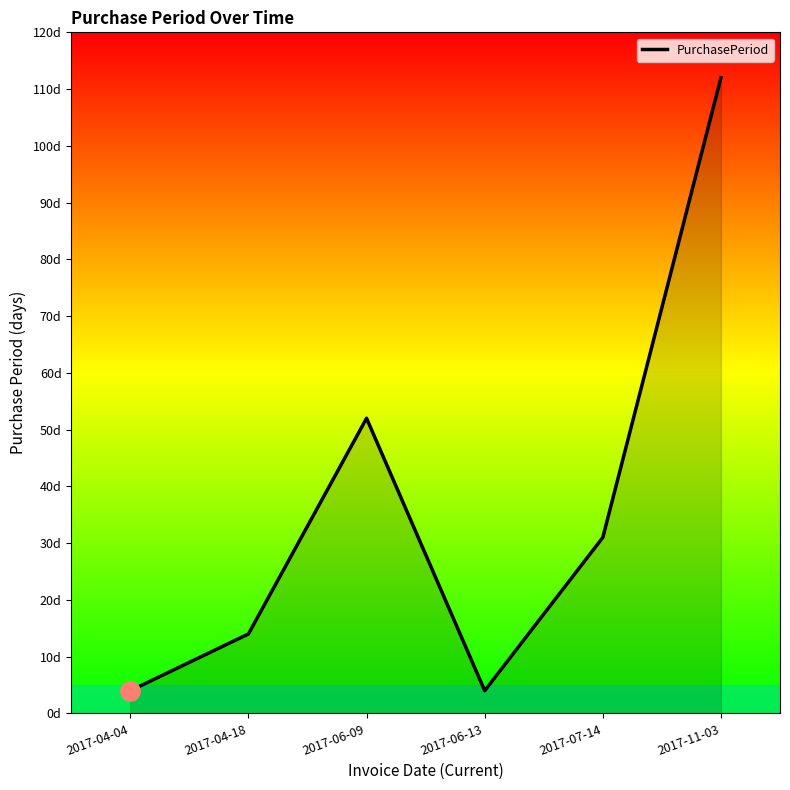

Does the chart have visible grid lines?

No